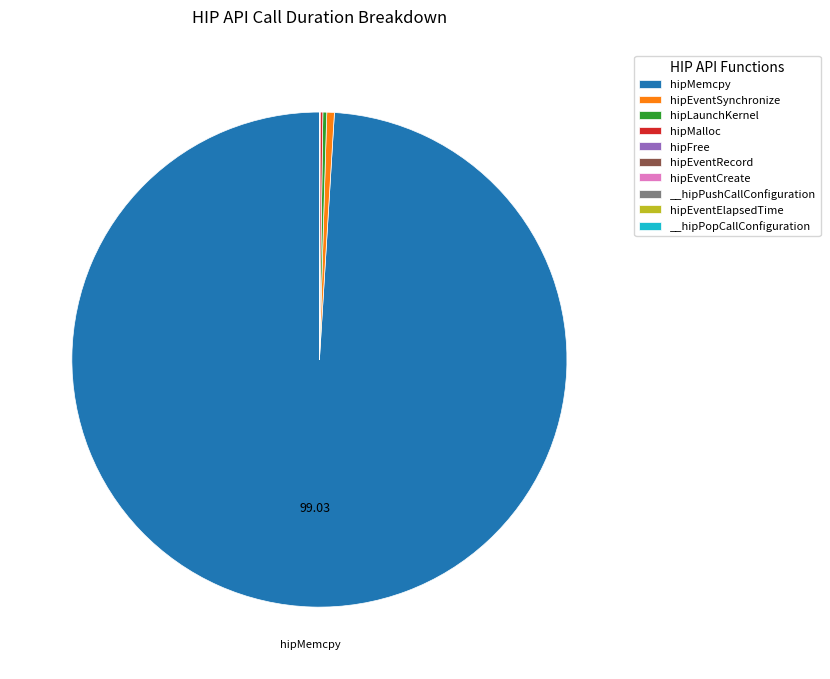

Which category accounts for the majority?

hipMemcpy